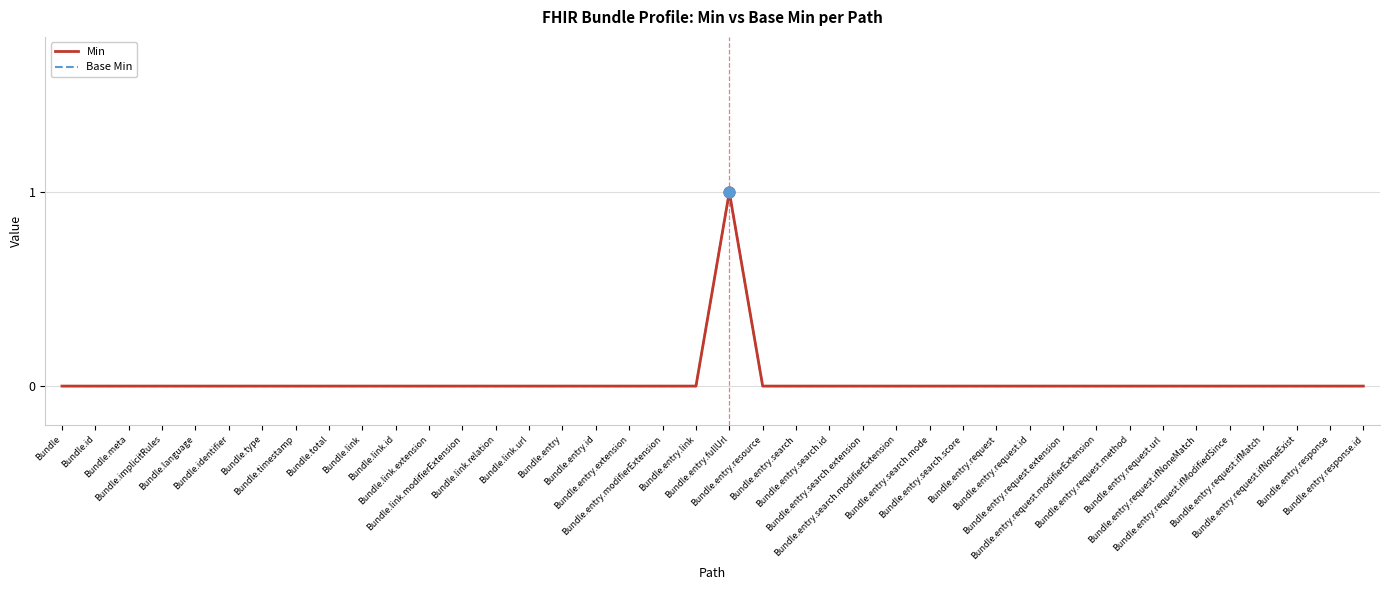

Is the value of Min at Bundle.timestamp greater than the value of Base Min at Bundle.link.modifierExtension?

No